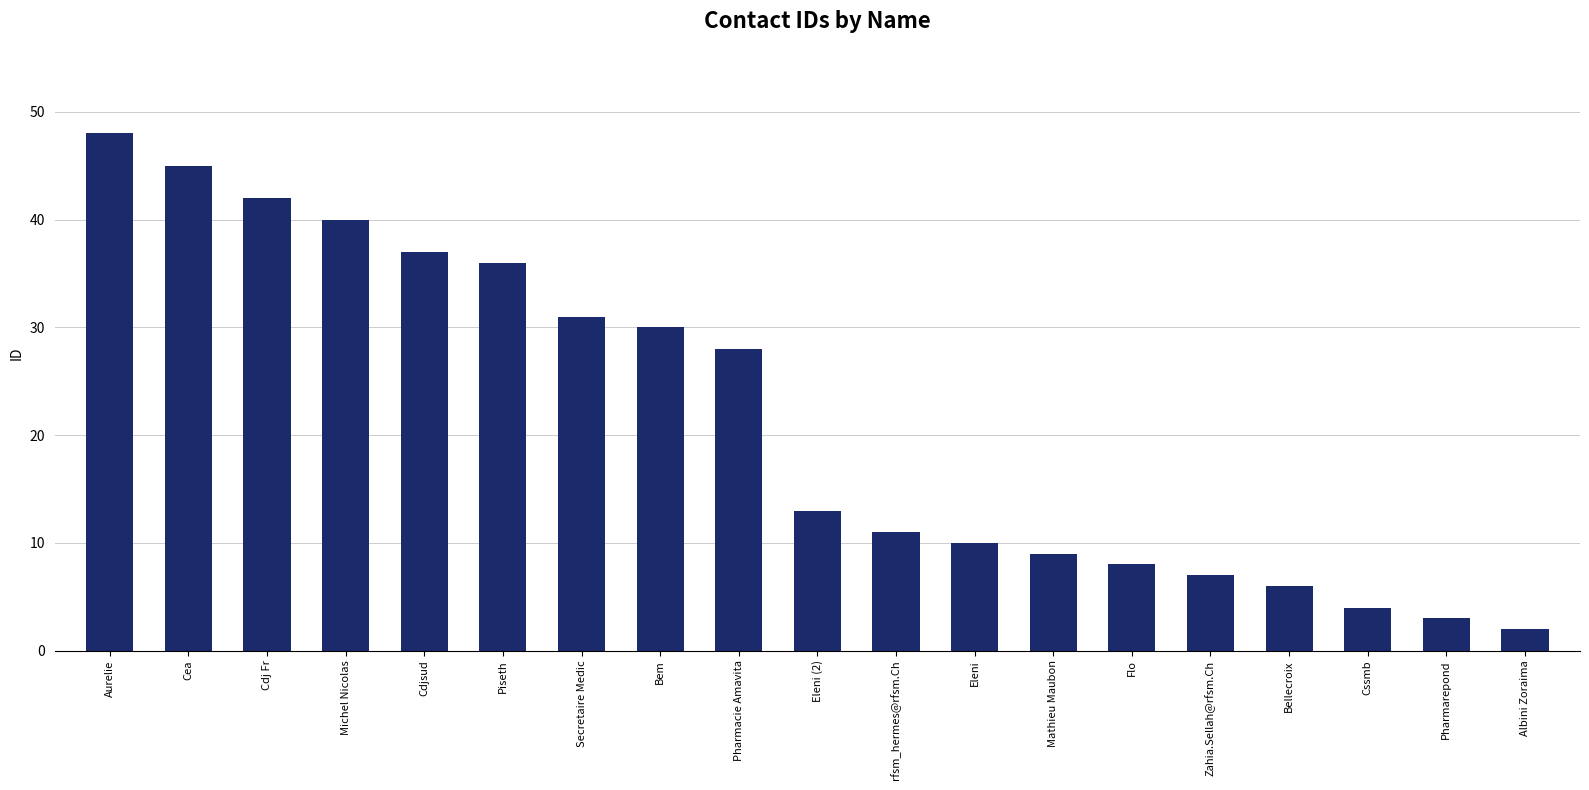

Which category has the lowest value across all series?

Albini Zoraima